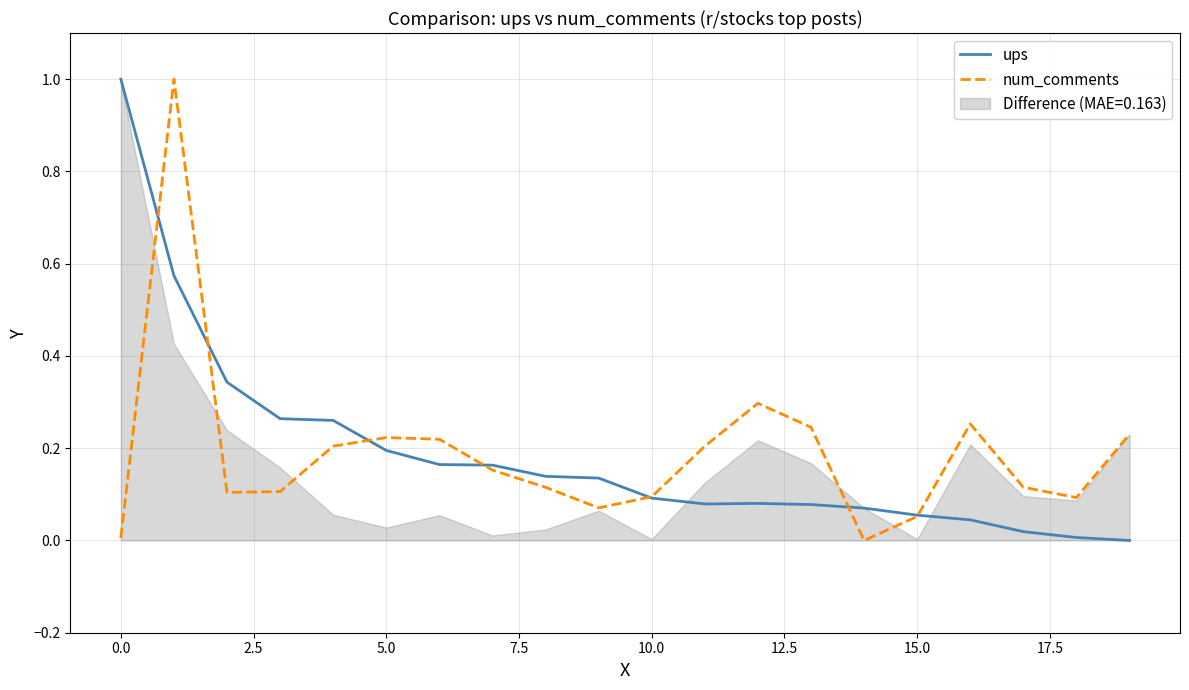

At 16, list the series in order from smallest to largest.

ups, num_comments